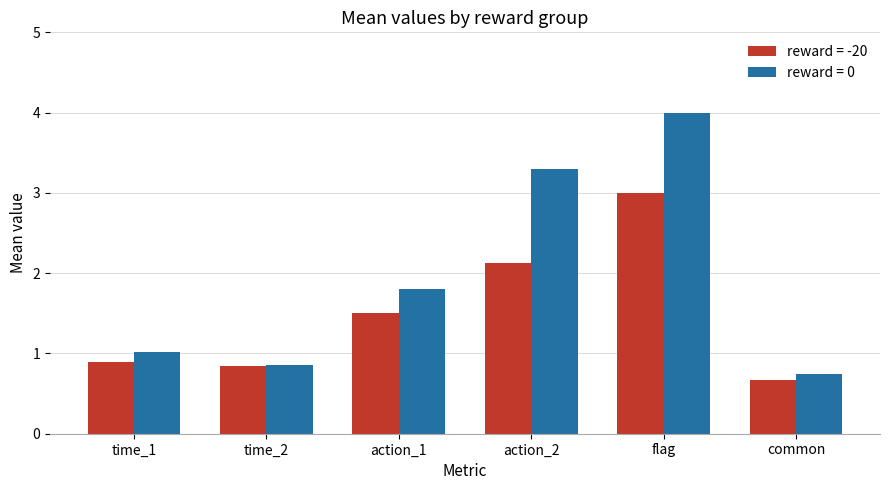

List the labels in order of reward = 0 value, largest first.

flag, action_2, action_1, time_1, time_2, common